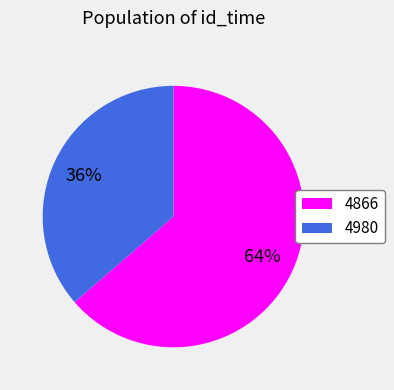

Rank the categories by value from lowest to highest.

4980, 4866